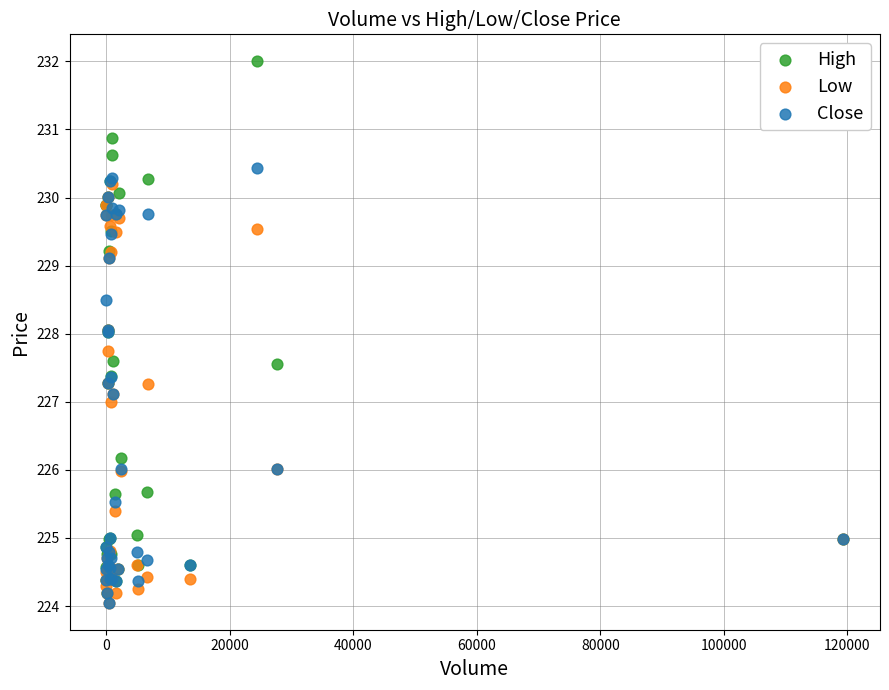

Which series reaches the maximum Y coordinate?

High